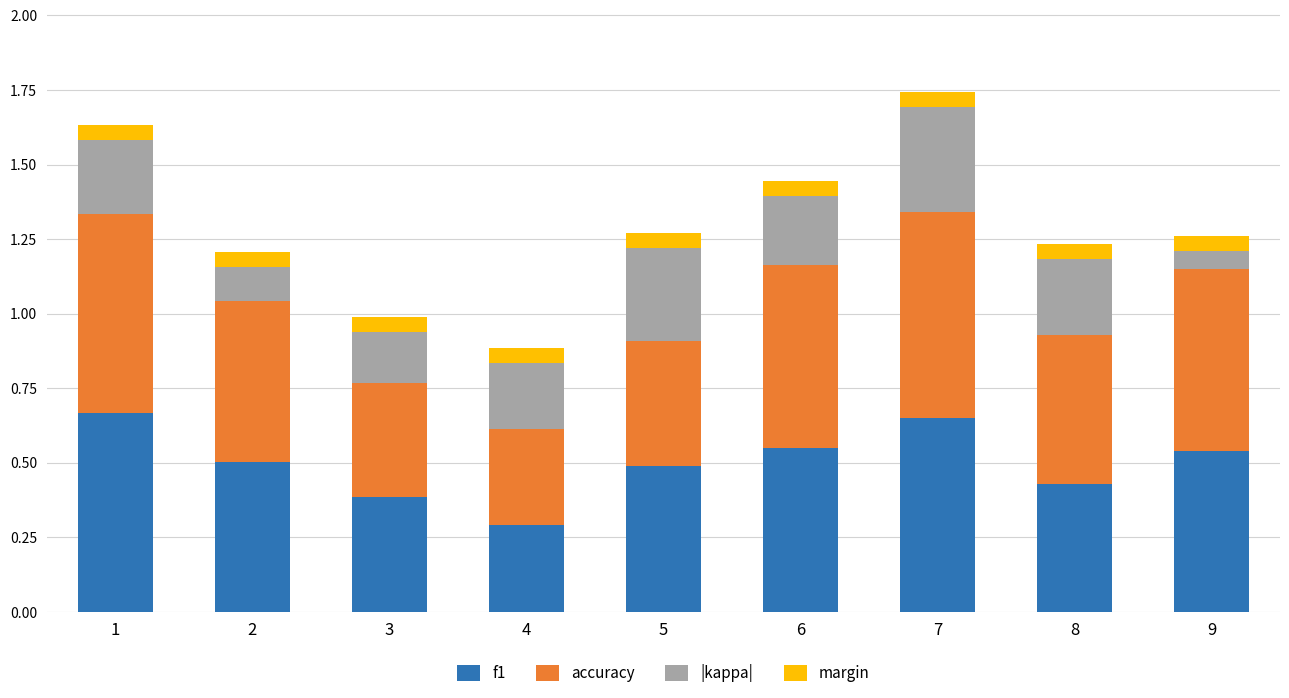

The f1 series shows 0.4 at 8. True or false?

True